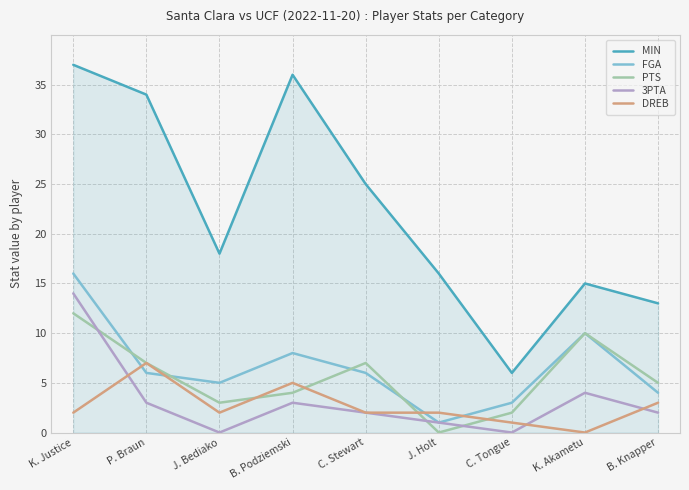

What is the highest value of the PTS series?

12